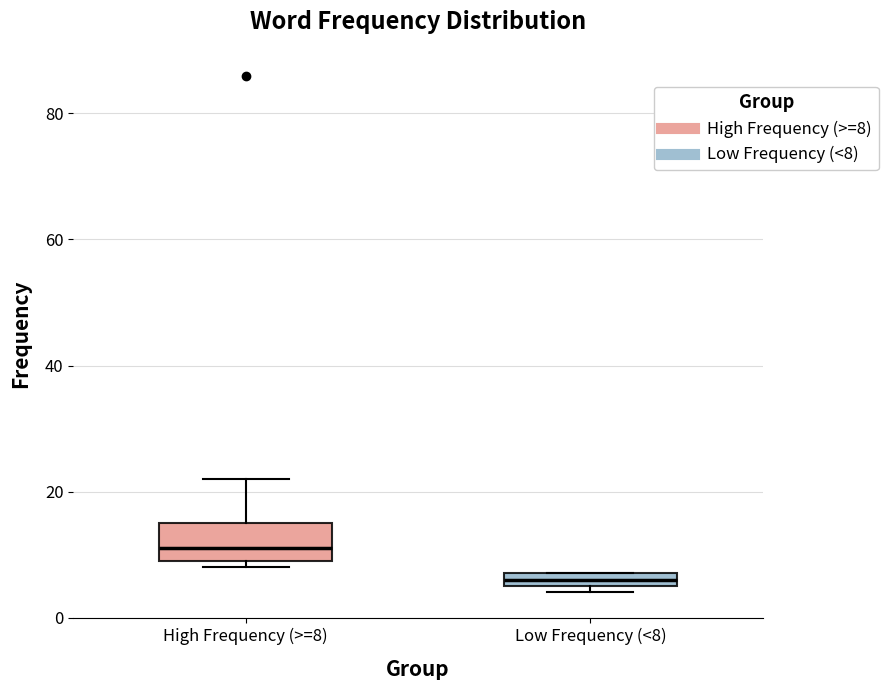

Comparing the boxes themselves (not the whiskers), which one is the tallest?

High Frequency (>=8)